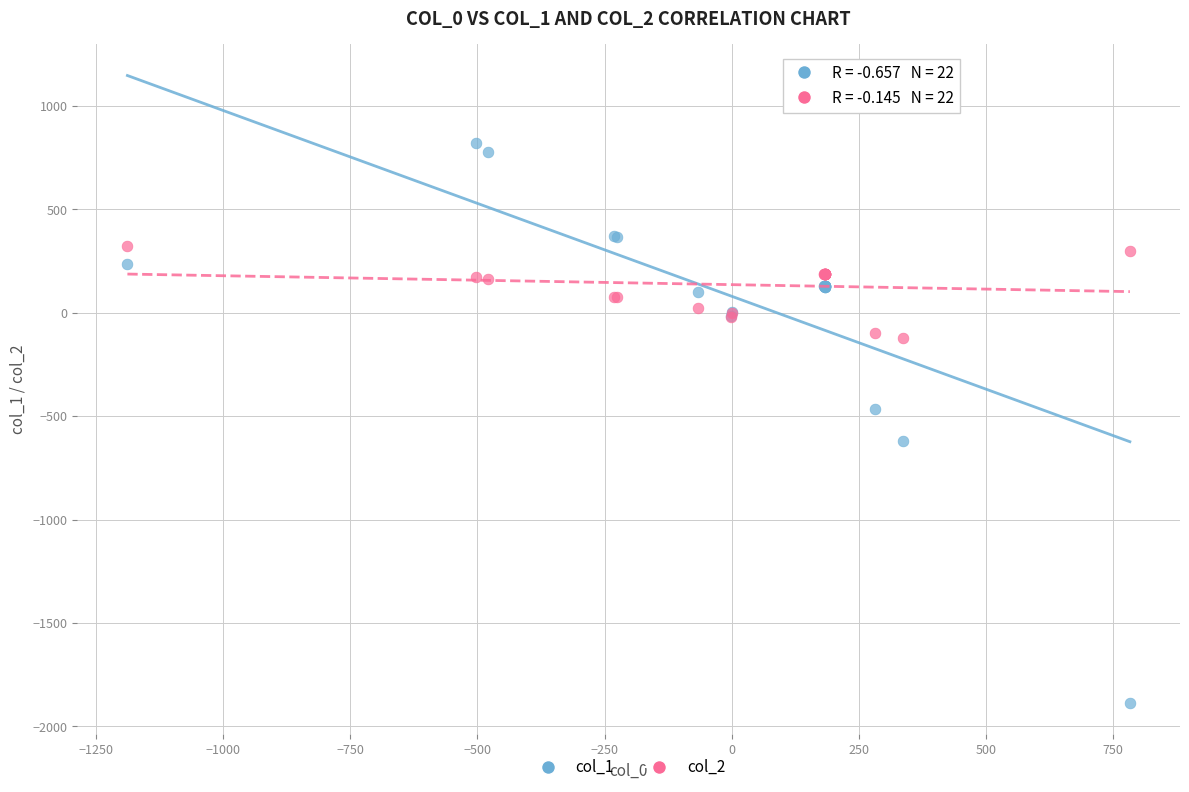

What are all the series names shown in the legend?

col_1, col_2